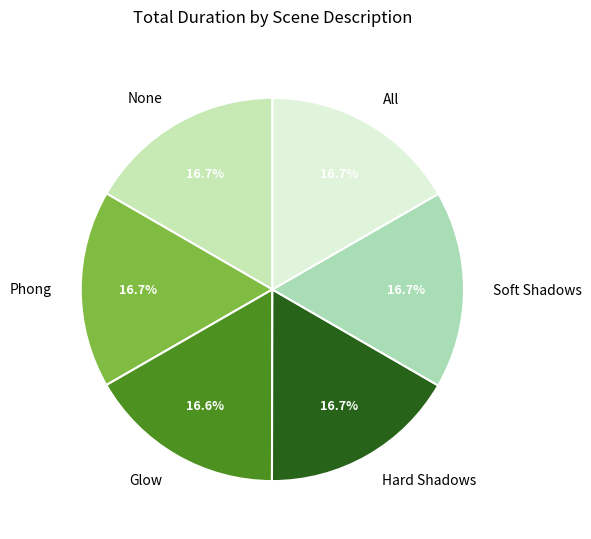

Combined, what portion of the pie is Glow and Soft Shadows?

33.3%